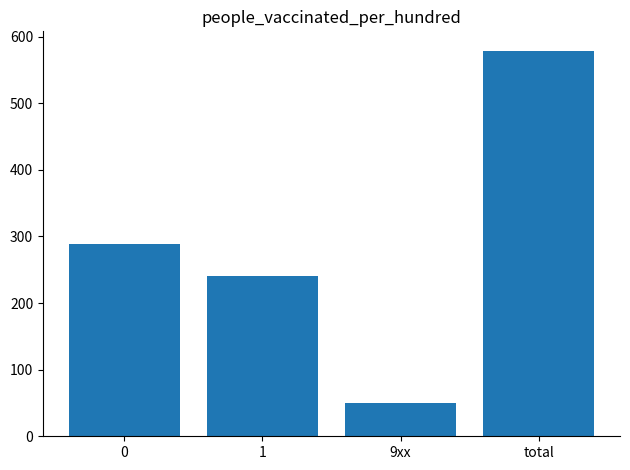

Which category has the lowest value across all series?

9xx